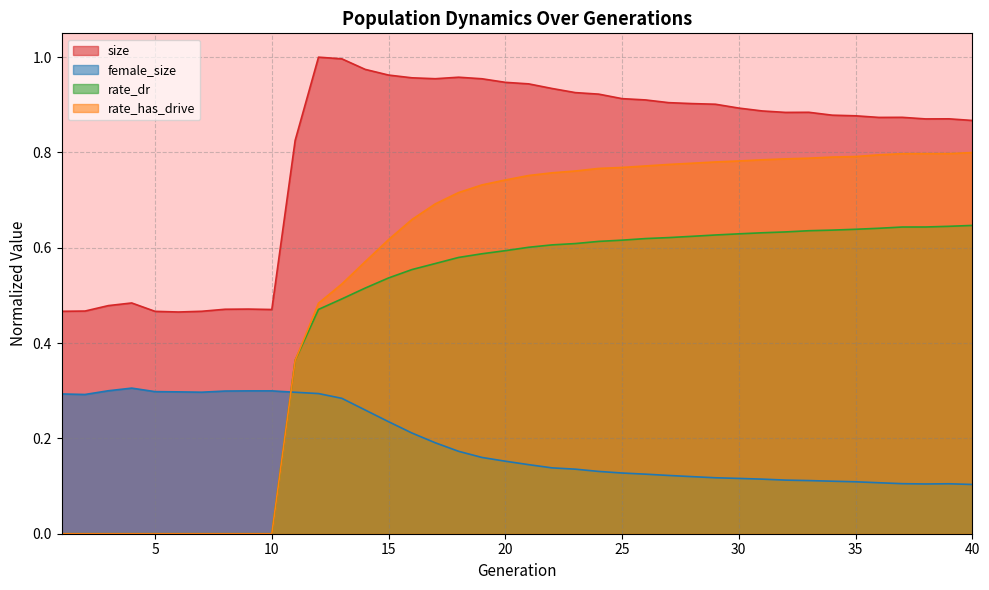

List the series in order of their overall mean, lowest first.

female_size, rate_dr, rate_has_drive, size